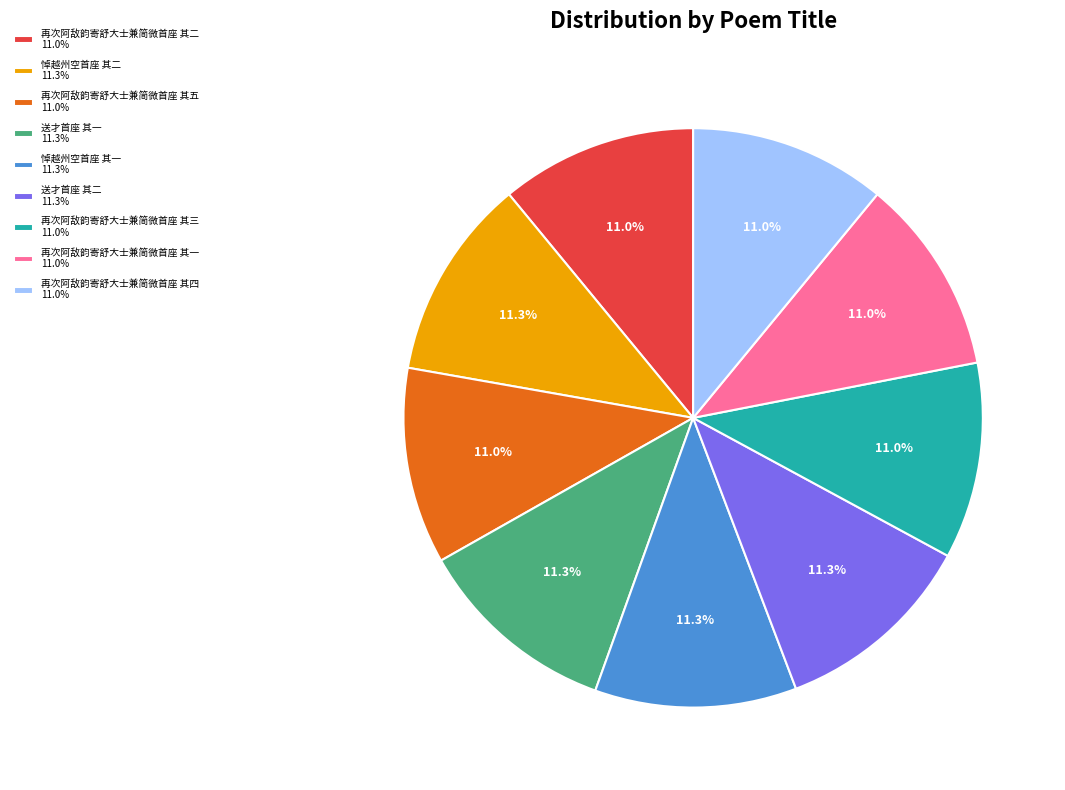

Does any single category account for the majority?

No